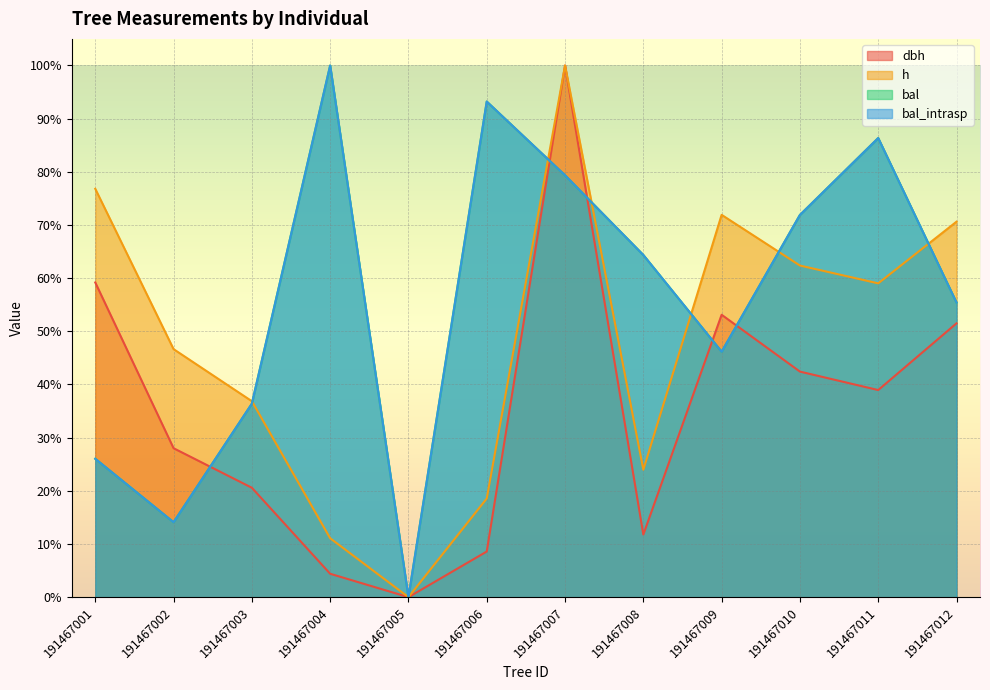

True or false: bal_intrasp has a value of 100.0 at 191467004.

True